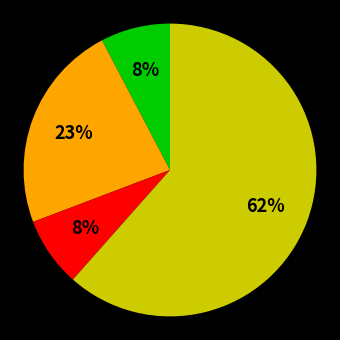

How many segments does this pie chart have?

4